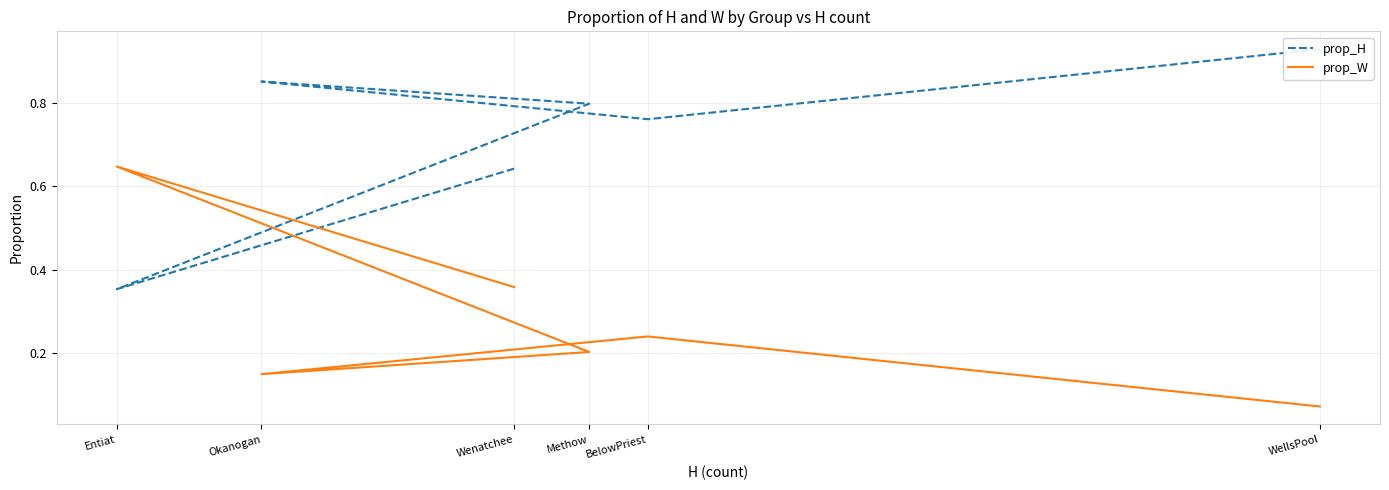

Reading left to right, list all the values displayed in this chart.

prop_H: Wenatchee=0.6	Entiat=0.4	Methow=0.8	Okanogan=0.9	BelowPriest=0.8	WellsPool=0.9
prop_W: Wenatchee=0.4	Entiat=0.6	Methow=0.2	Okanogan=0.1	BelowPriest=0.2	WellsPool=0.1